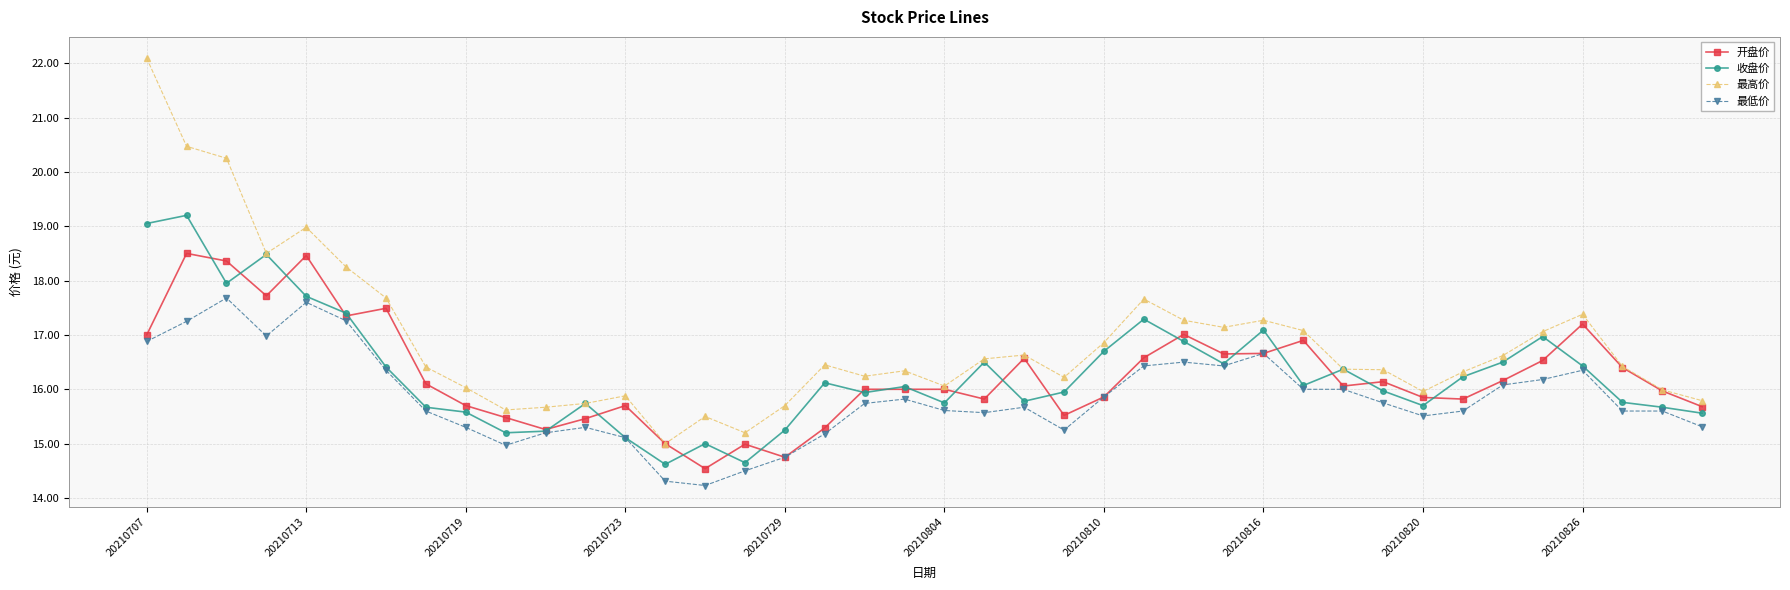

What is the difference between the maximum and minimum values in the 开盘价 series?

4.0